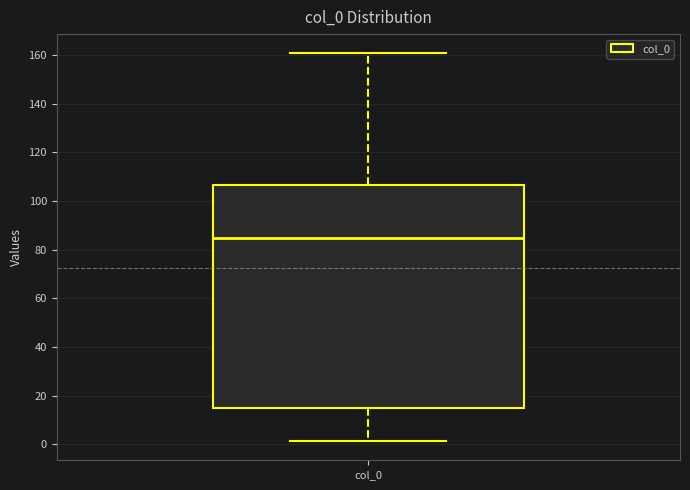

Where is the lower edge of the box for col_0 on the y-axis? The values are not printed on the chart, so give them approximately, as read against the axis.

14